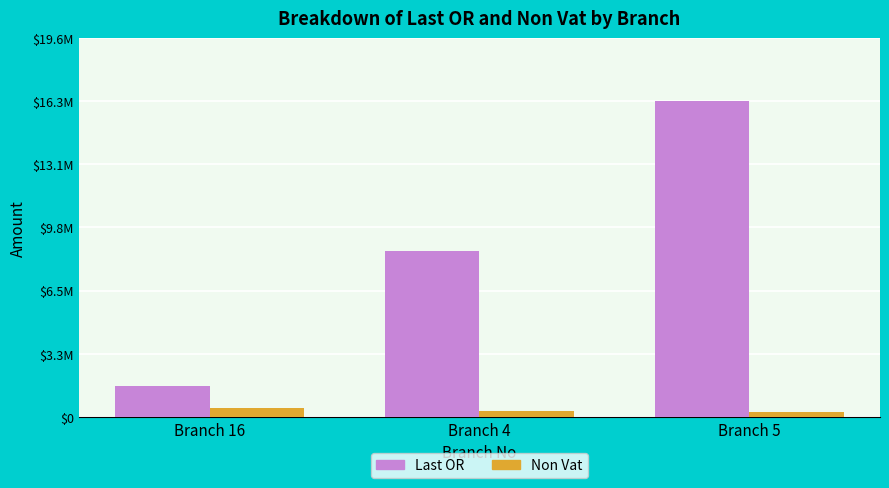

Where does the Non Vat series first go above 317871?

Branch 16